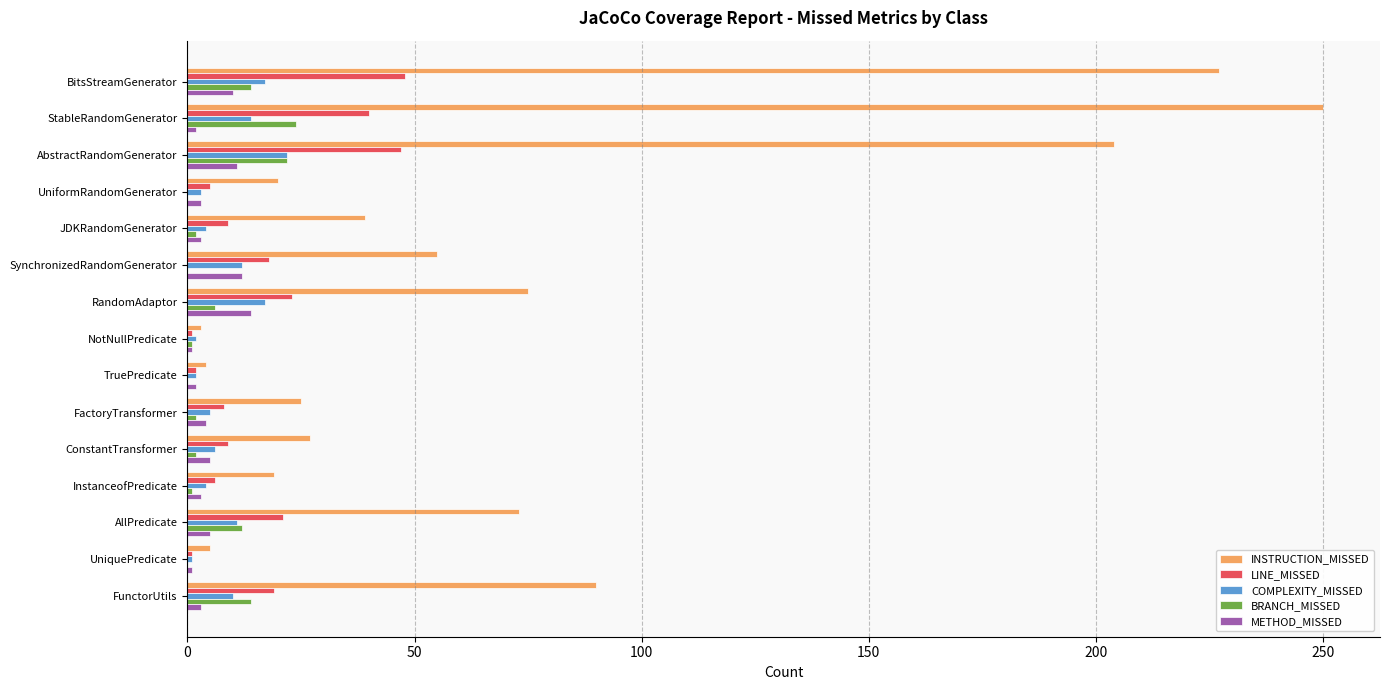

The BRANCH_MISSED series shows 14 at FunctorUtils. True or false?

True